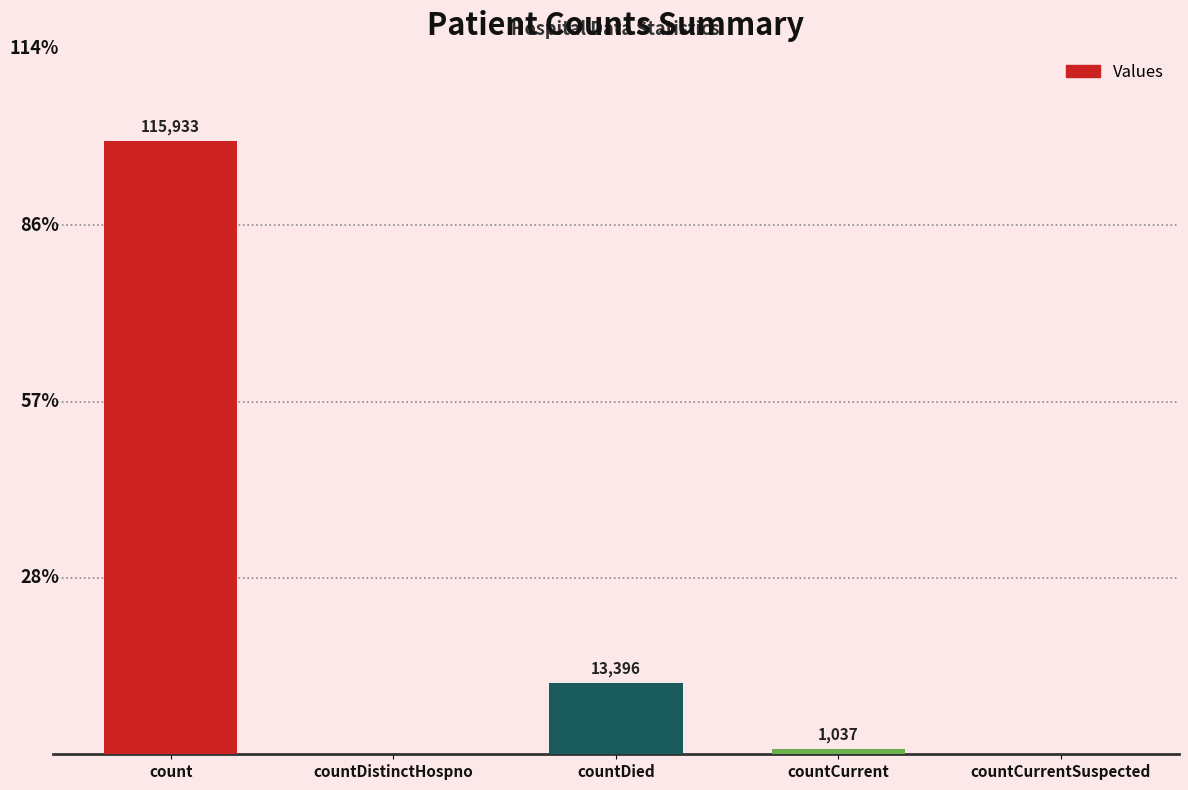

Between count and countDied, which is larger?

count